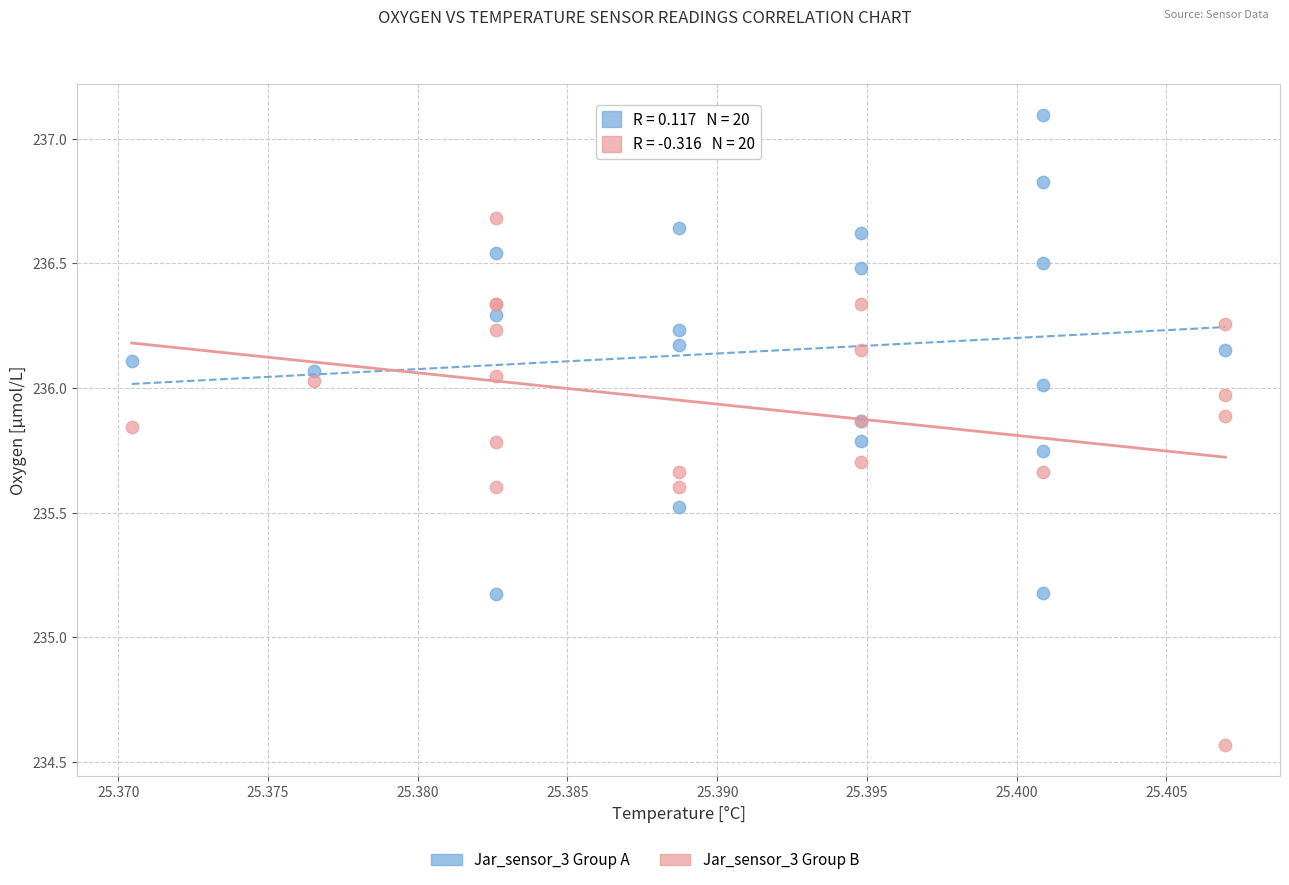

Which series has the widest spread of Y values?

Jar_sensor_3 Group B